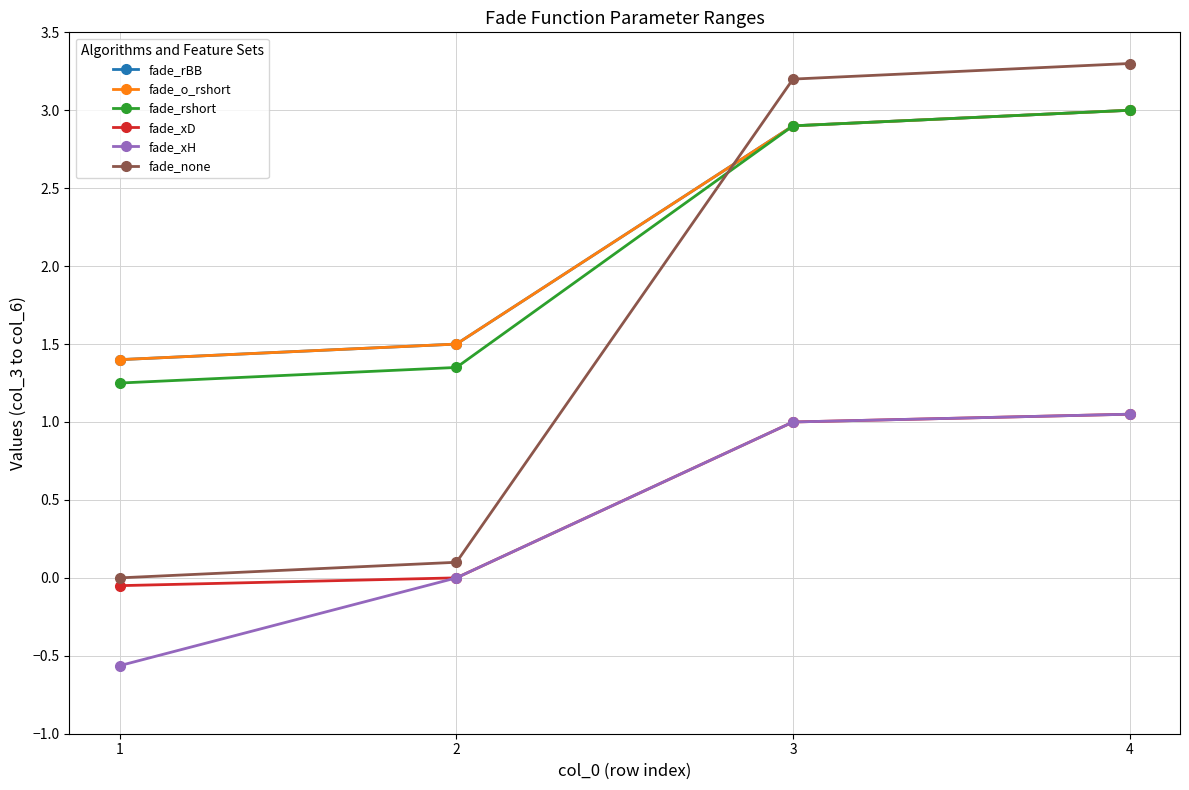

Is this an area chart (filled region under the line)?

No